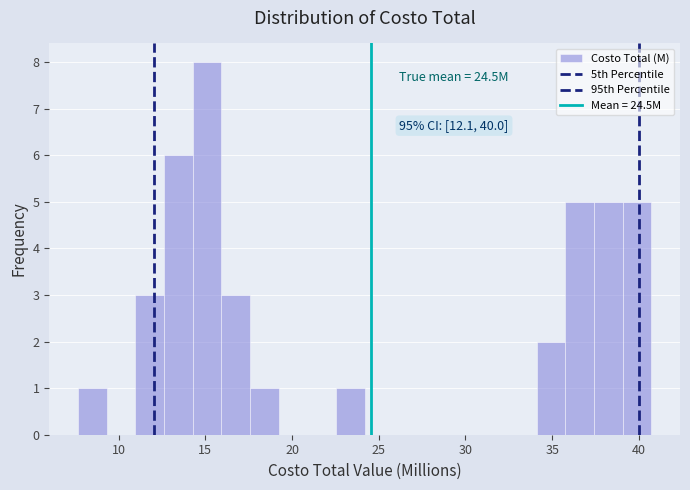

Around what value on the x-axis is the tallest bar? Give the approximate position of its centre, as read against the axis.

15.0